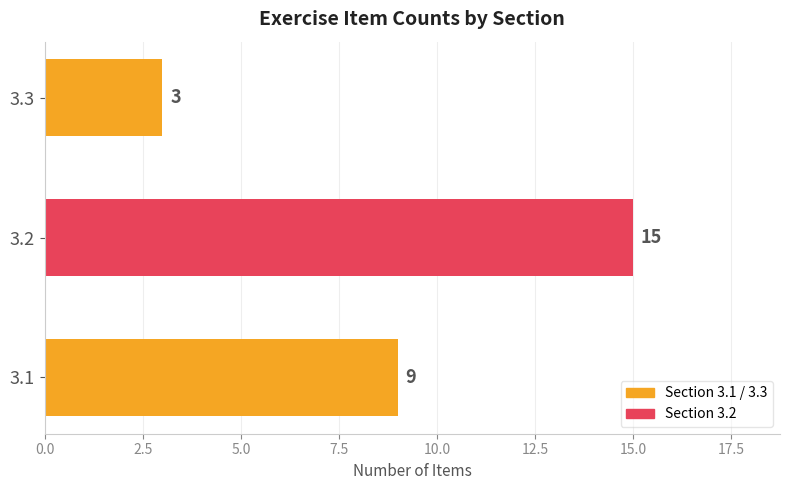

What is the sum of all values?

27